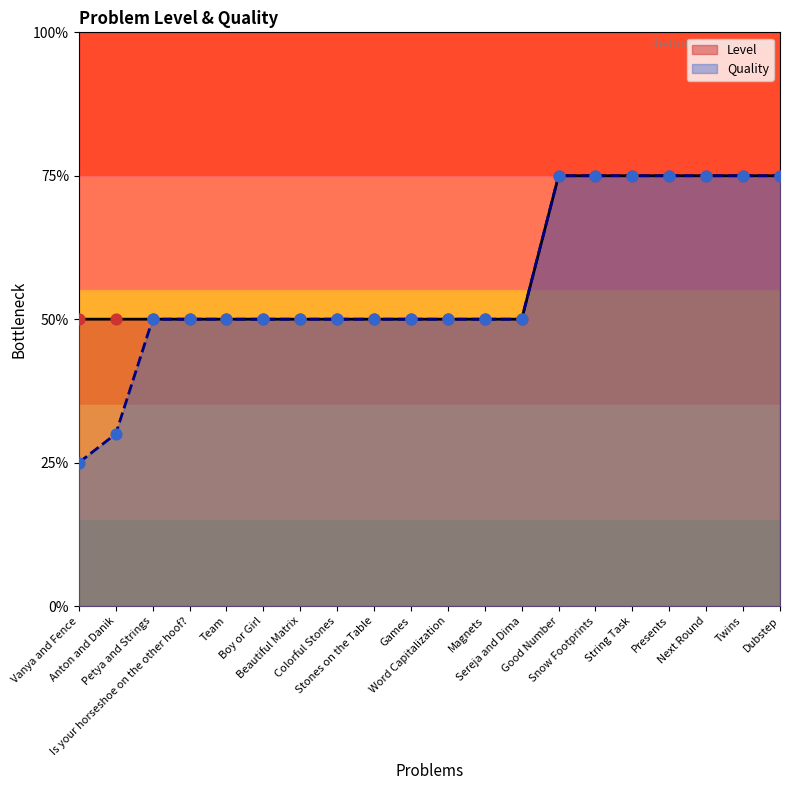

Which series contains the highest Y value?

Level